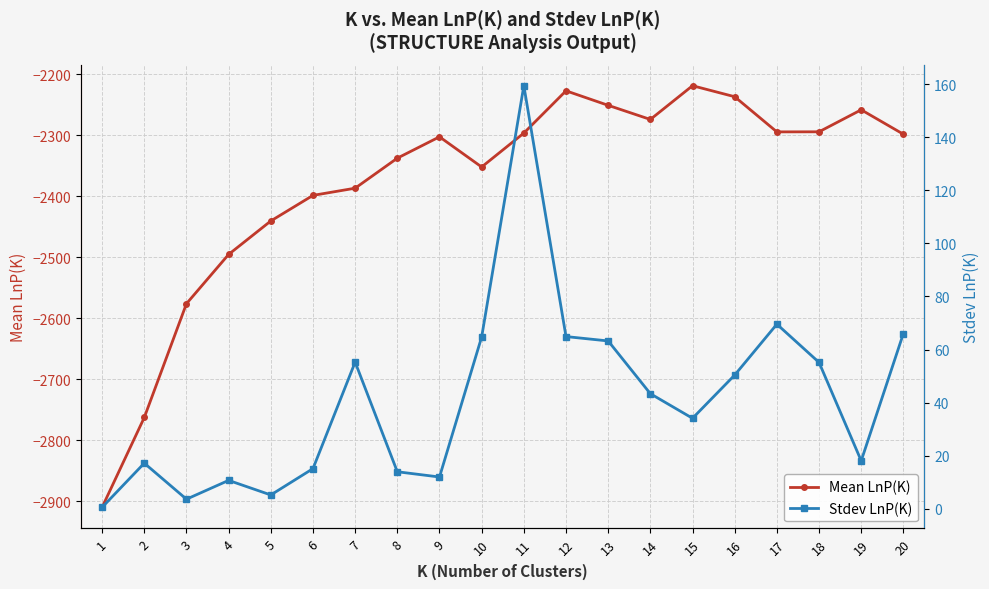

How many lines are shown in the chart?

2